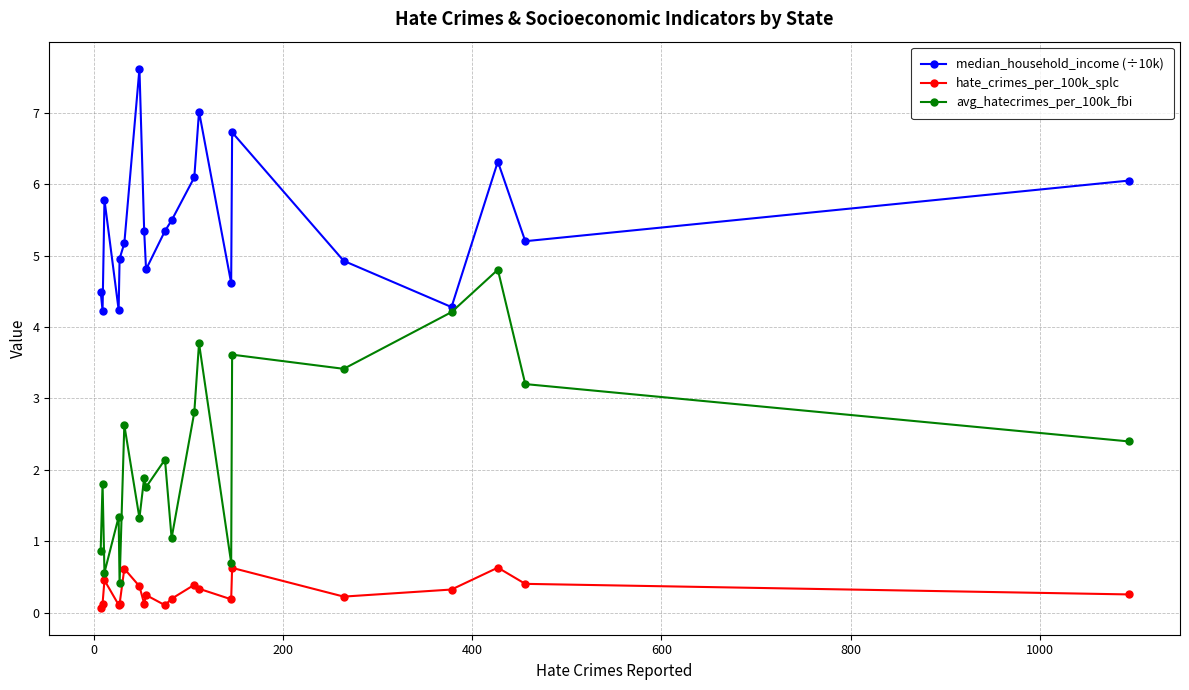

What is the value of the avg_hatecrimes_per_100k_fbi point at the 12th from the left?

2.8